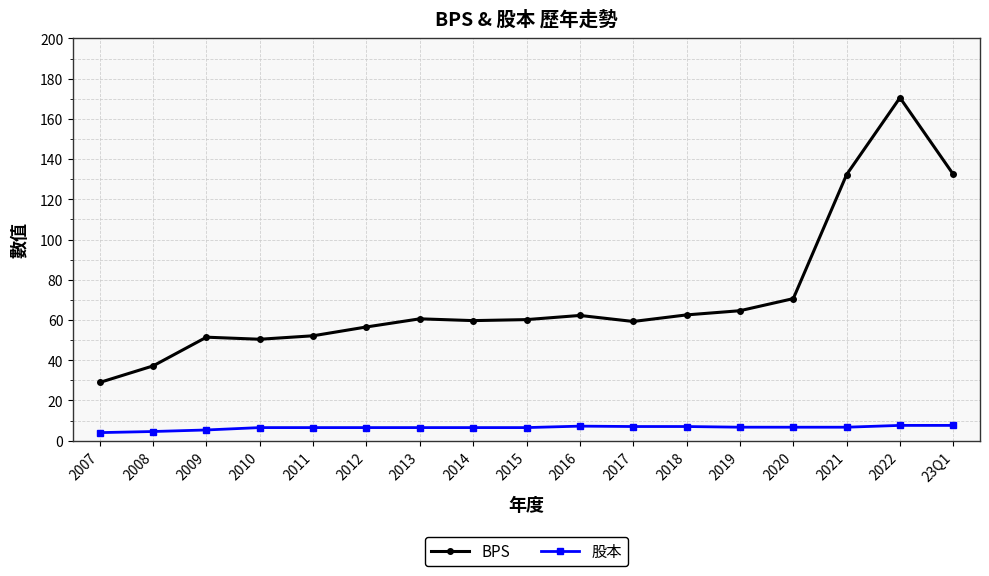

What are all the series names shown in the legend?

BPS, 股本